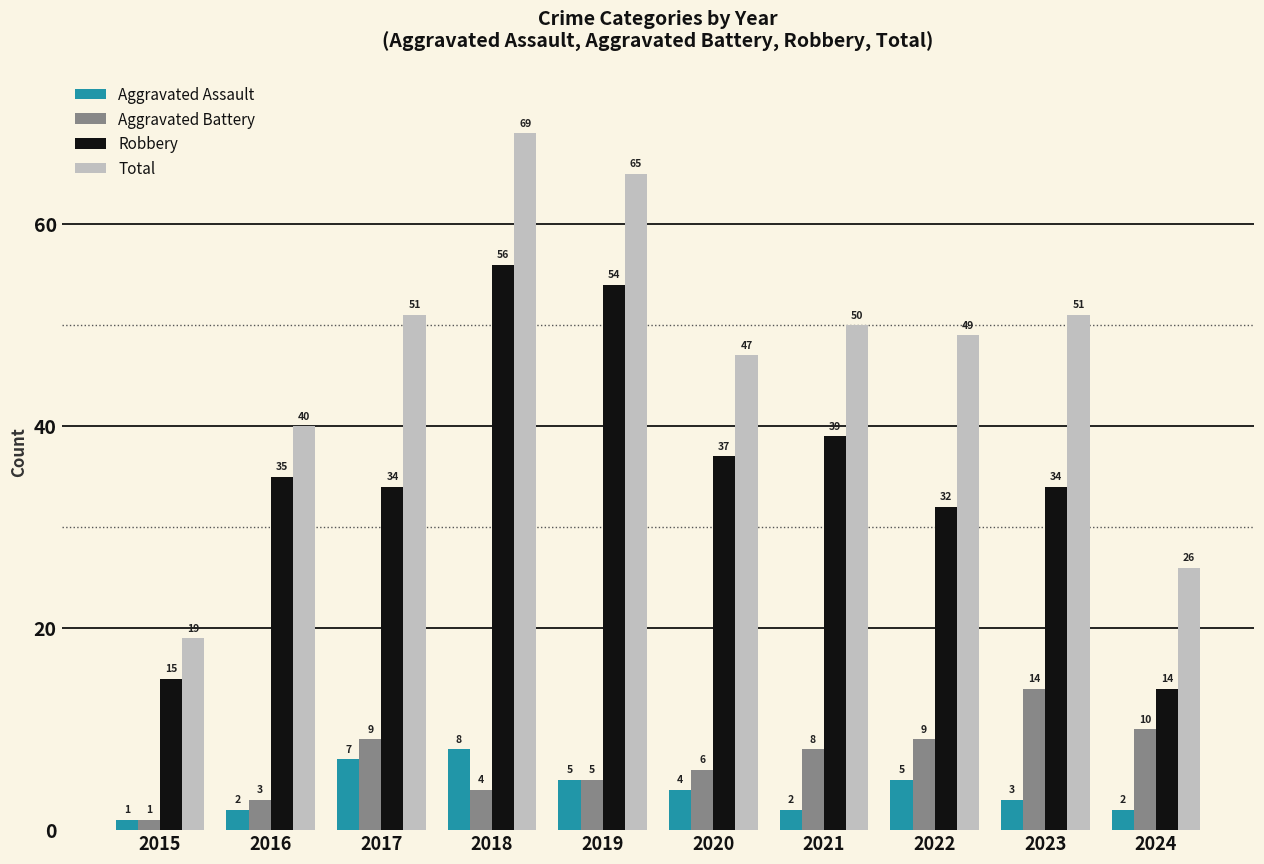

Reading right to left, list all the values displayed in this chart.

Aggravated Assault: 2	3	5	2	4	5	8	7	2	1
Aggravated Battery: 10	14	9	8	6	5	4	9	3	1
Robbery: 14	34	32	39	37	54	56	34	35	15
Total: 26	51	49	50	47	65	69	51	40	19